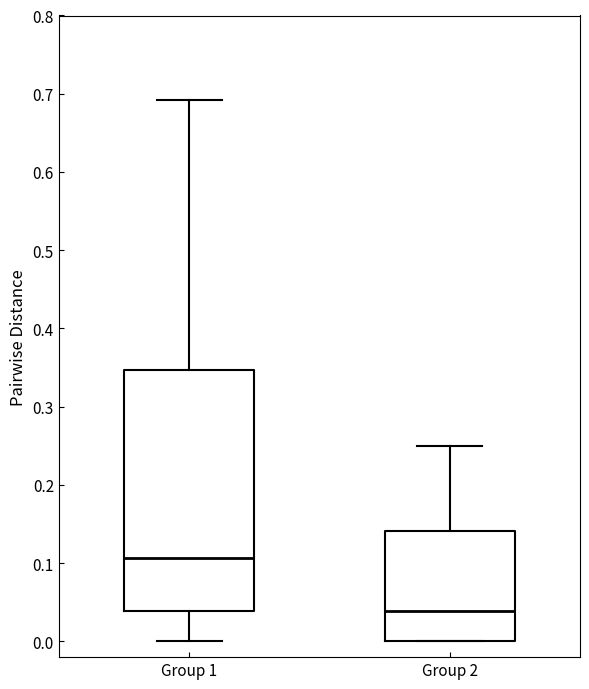

Which box has the lowest median line?

Group 2